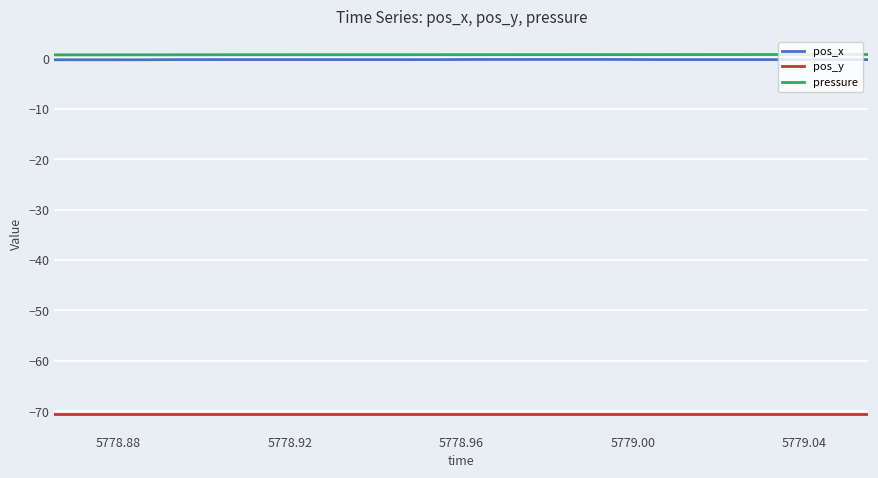

What is the minimum value shown in the chart?

-70.5